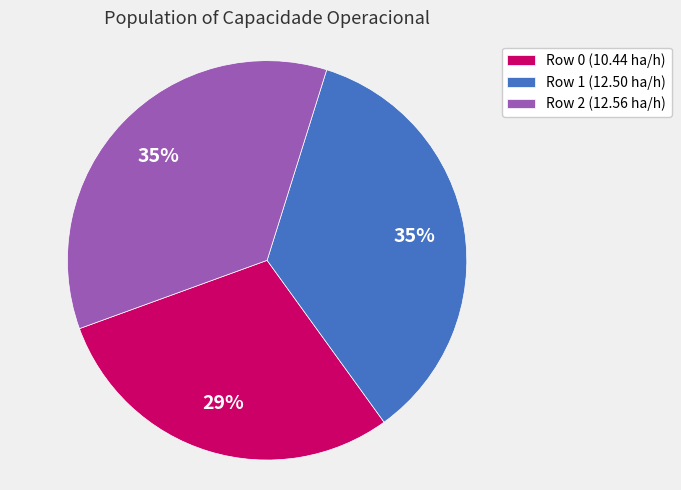

To the nearest percent, what portion does Row 1 represent?

35%